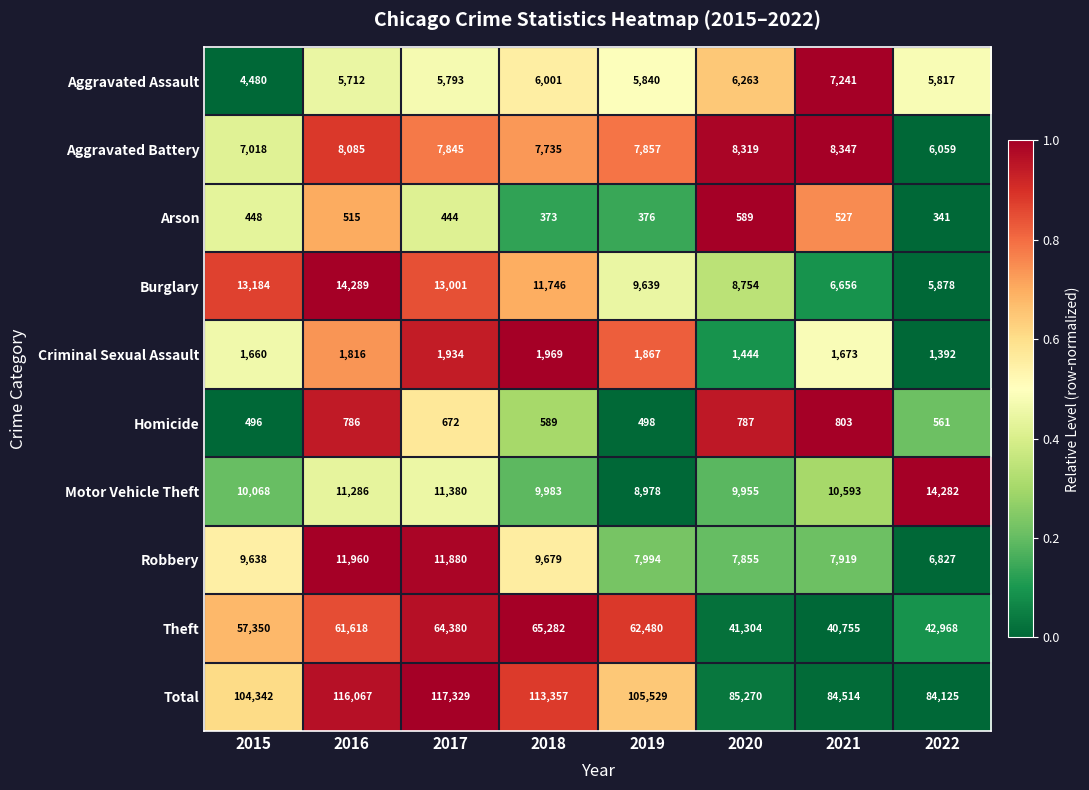

What is the sum of the Theft values at 2021 and 2015?

98105